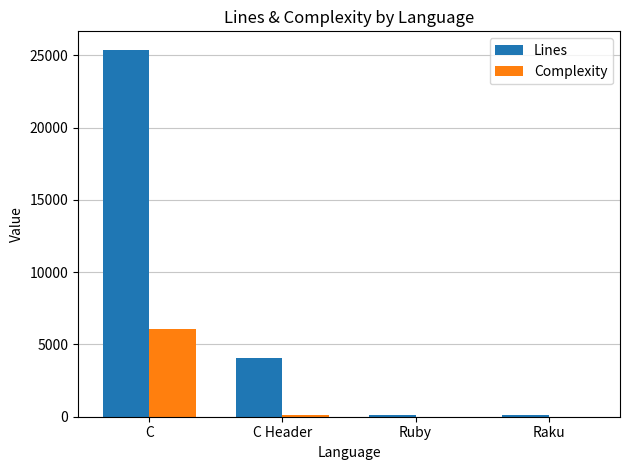

What is the sum of all Lines values?

29736